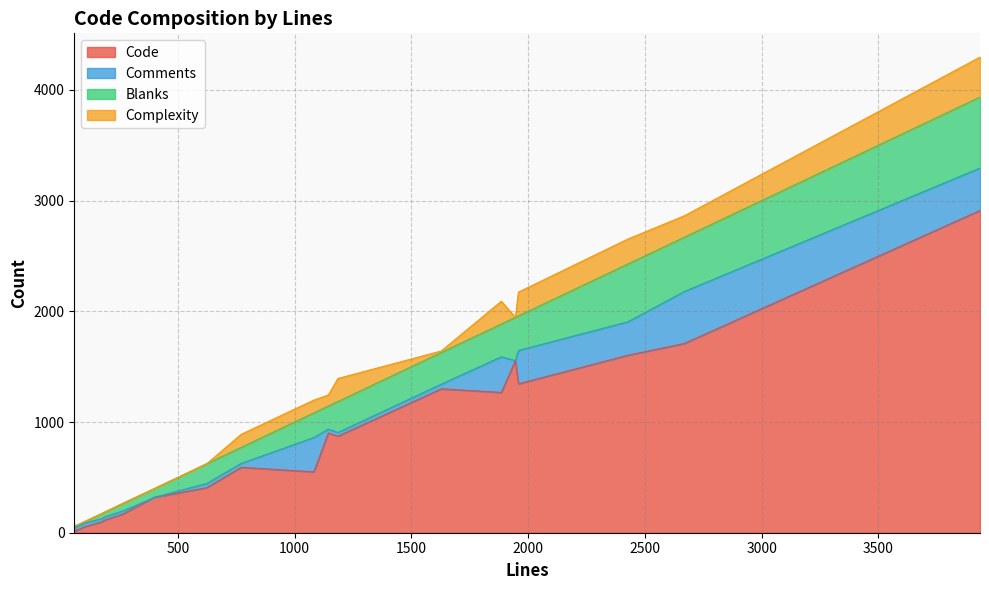

Which series has the widest spread of values?

Code